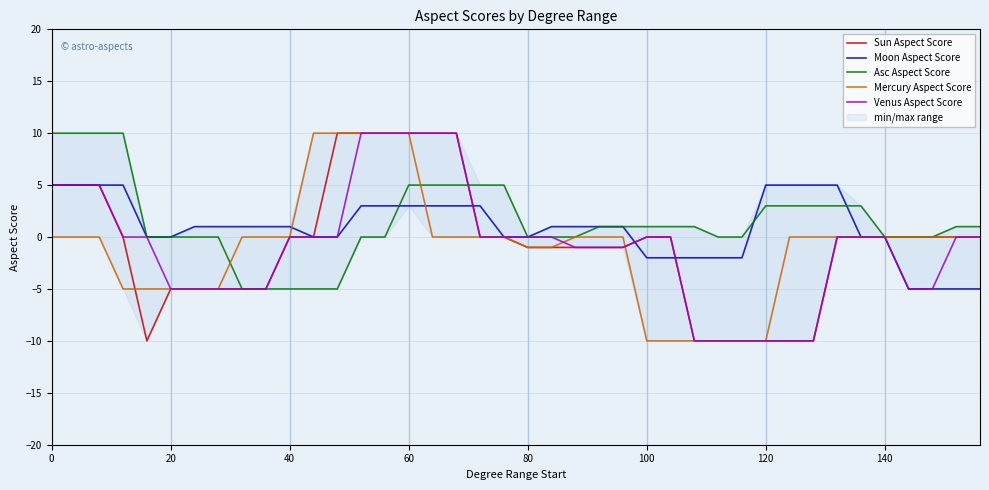

Is this an area chart (filled region under the line)?

No